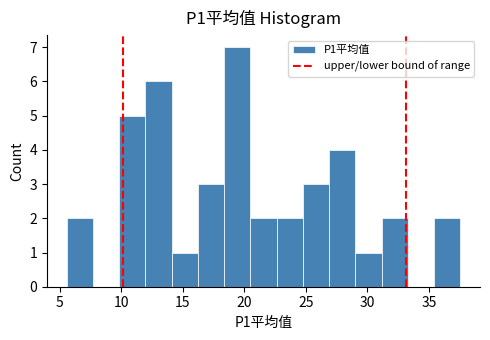

What is the height of the bar covering 18.5 to 20.5 on the x-axis? Neither the bar edges nor the heights are printed on the chart, so give them approximately, as read against the axes.

7